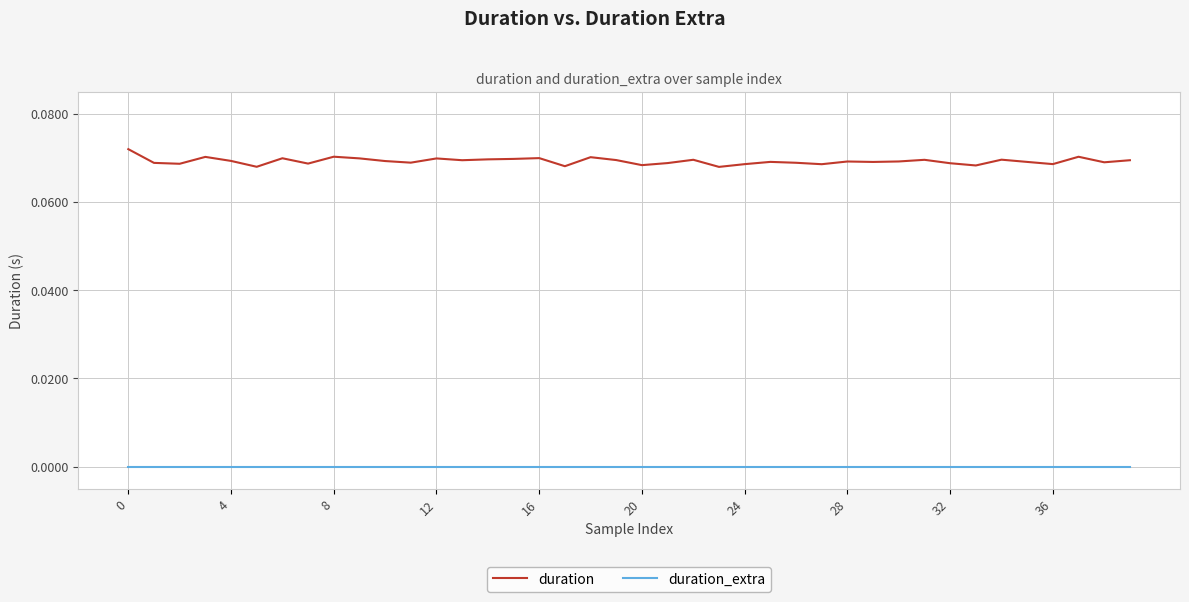

True or false: duration and duration_extra cross at least once.

False